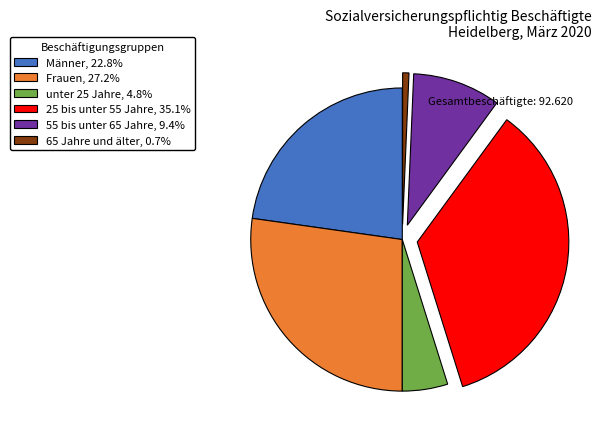

Rank the categories by value from lowest to highest.

65 Jahre und älter, unter 25 Jahre, 55 bis unter 65 Jahre, Männer, Frauen, 25 bis unter 55 Jahre